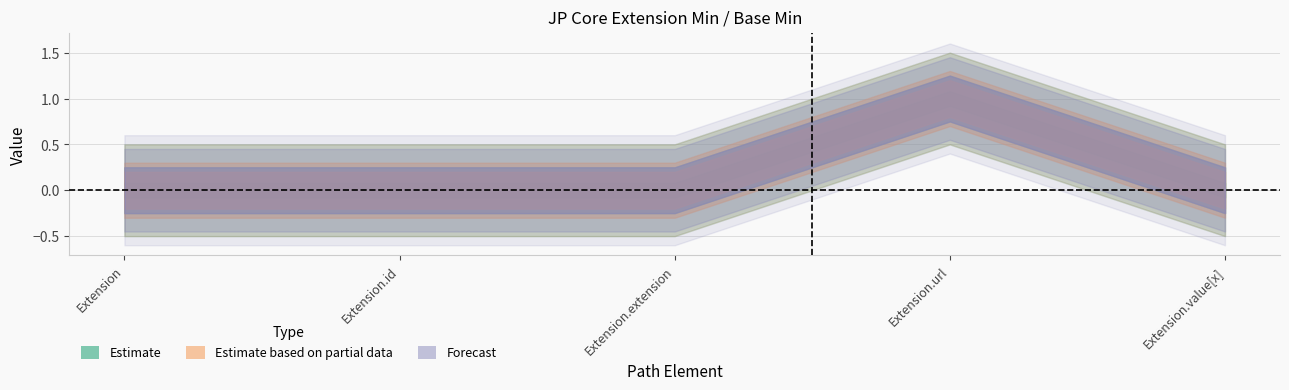

The value of Min at Extension.extension is 1. True or false?

False